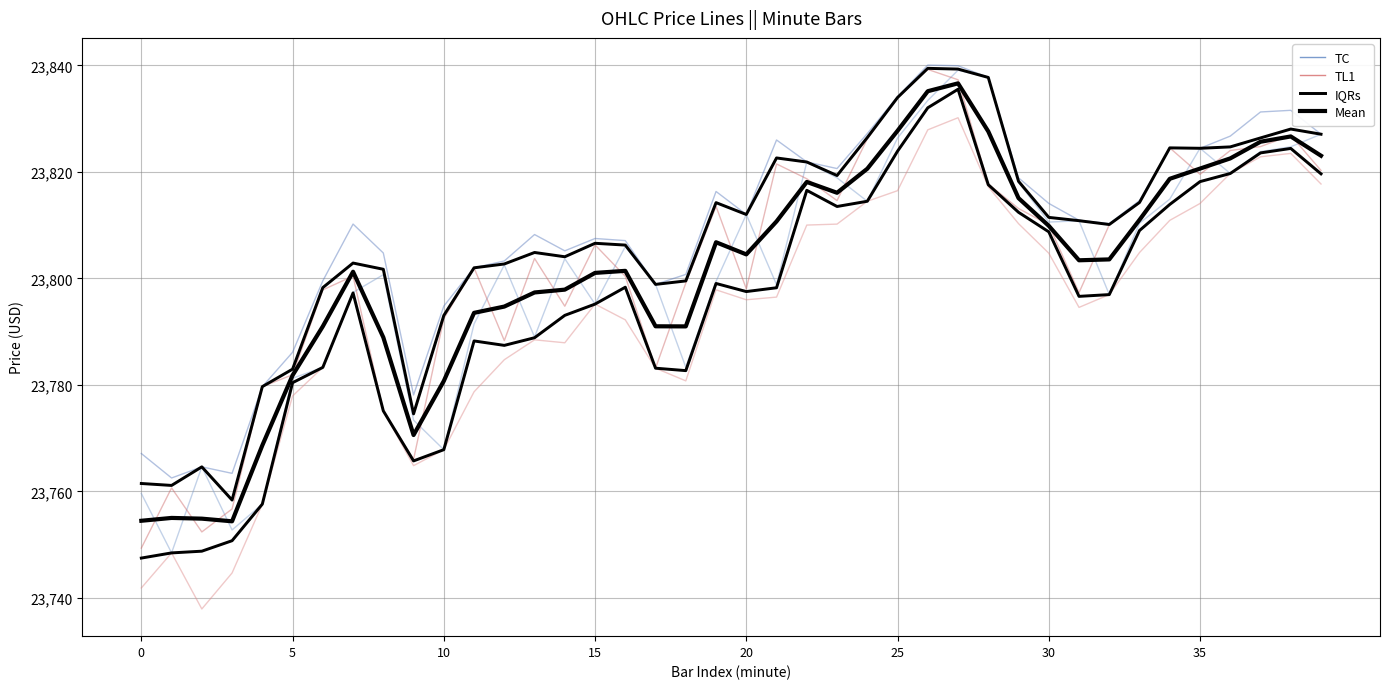

Which series has the widest spread of values?

TL1